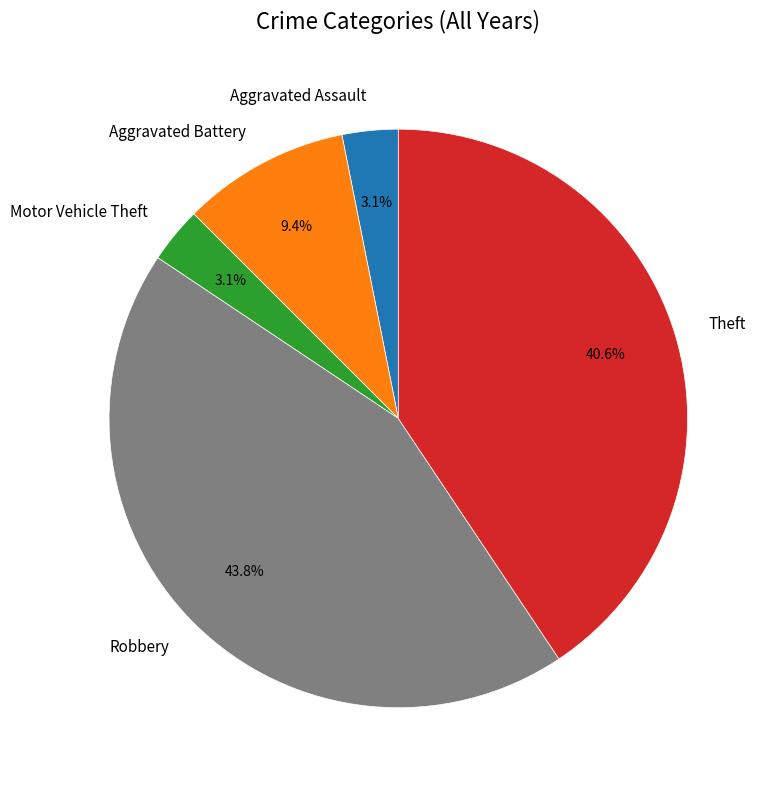

How many slices are in this pie chart?

5